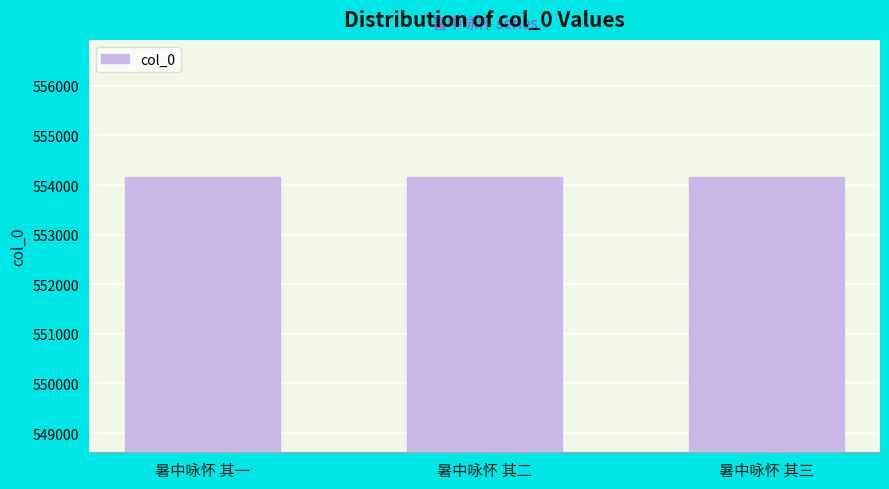

What is the ratio of the value at 暑中咏怀 其一 to the value at 暑中咏怀 其三?

1.0